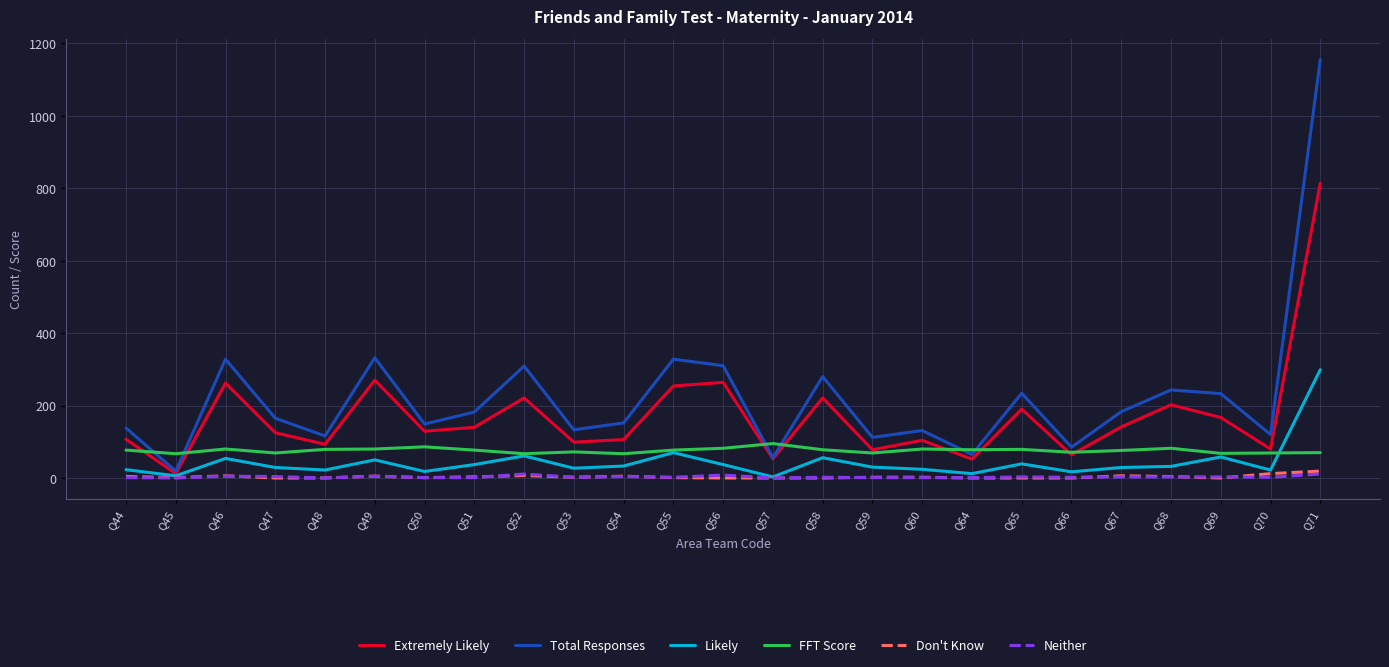

Is it true that Total Responses equals 1583 at Q71?

False